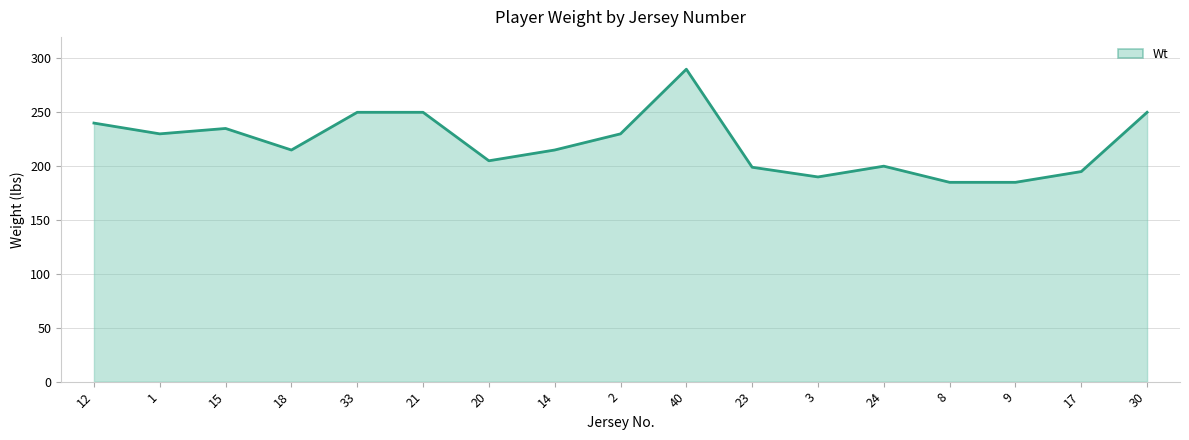

How many lines are shown in the chart?

1